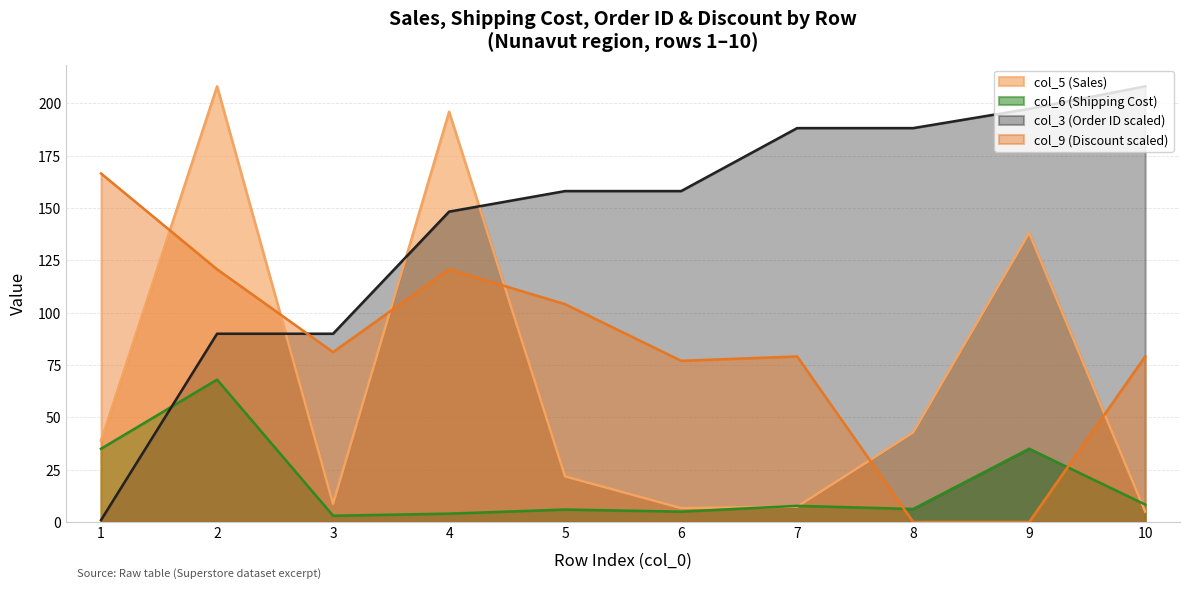

At 8, list the series in order from smallest to largest.

col_9 (Discount scaled), col_6 (Shipping Cost), col_5 (Sales), col_3 (Order ID scaled)